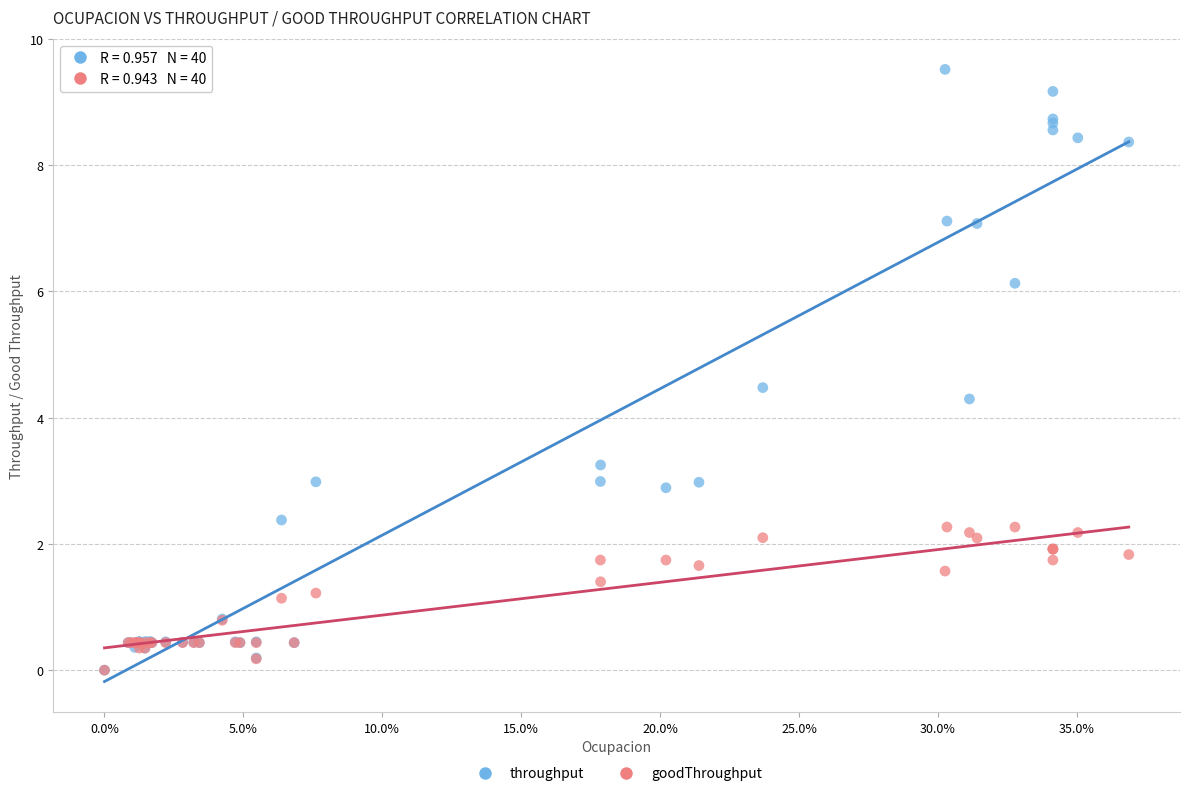

Which series has the largest Y range (max minus min)?

throughput